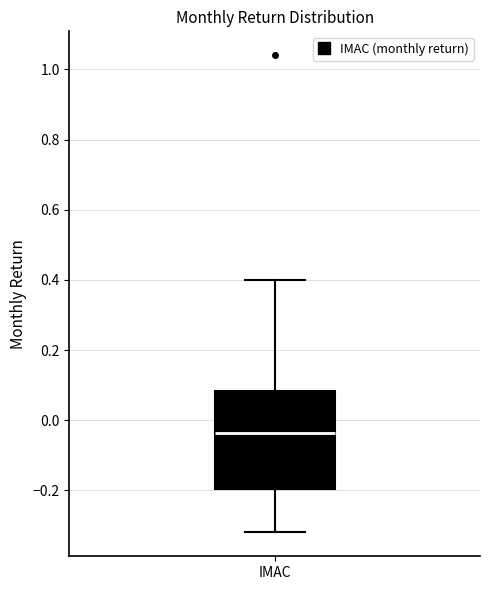

Transcribe this box plot: give where the median line is, the range the box spans, and where the two whiskers end, as read against the y-axis. The values are not printed on the chart, so give them approximately, as read against the axis.

median -0.04, box -0.20 to 0.08, whiskers -0.32 to 0.40